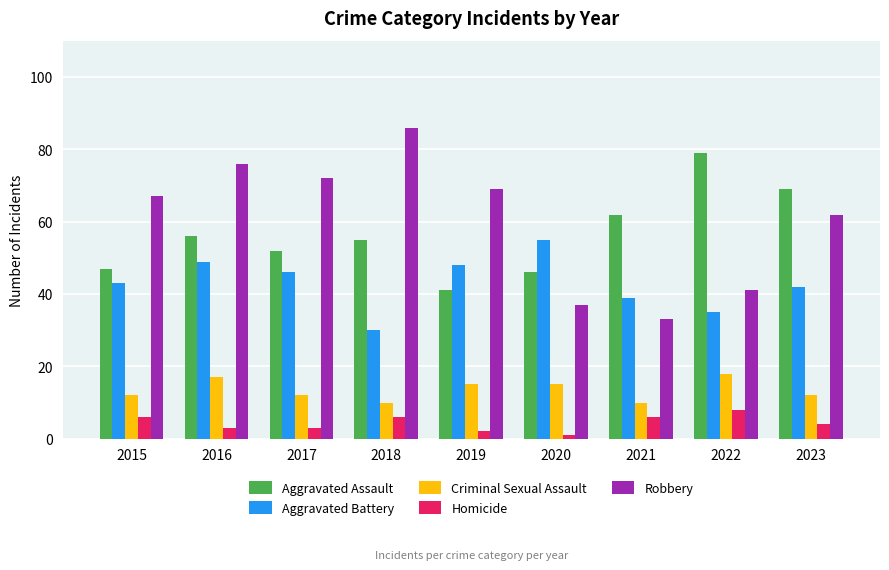

What is the difference between the highest and lowest values at 2015?

61